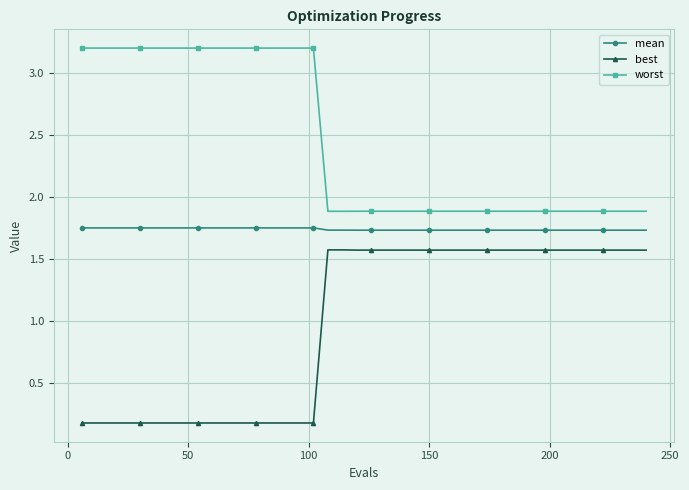

Count the best values in the range 0 to 1.

17